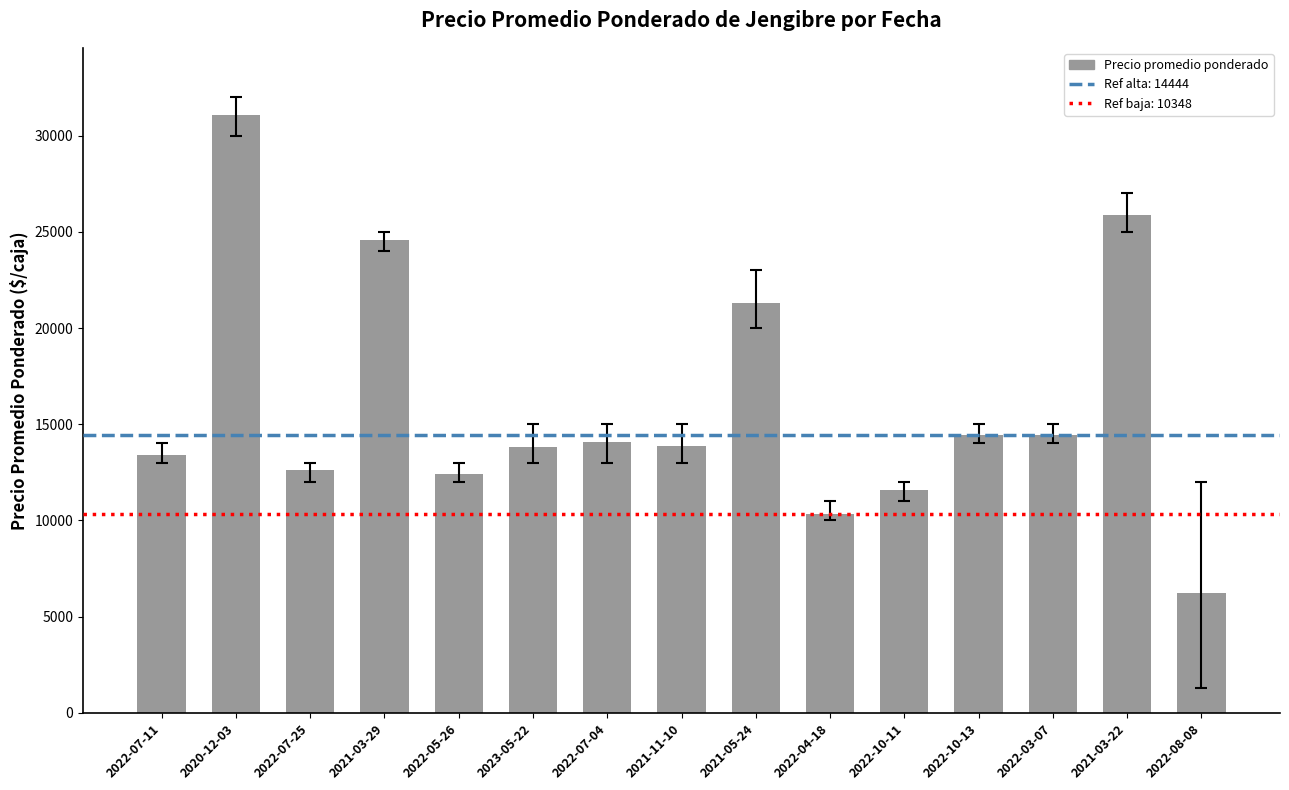

Are the bars grouped side by side (vs. stacked)?

No